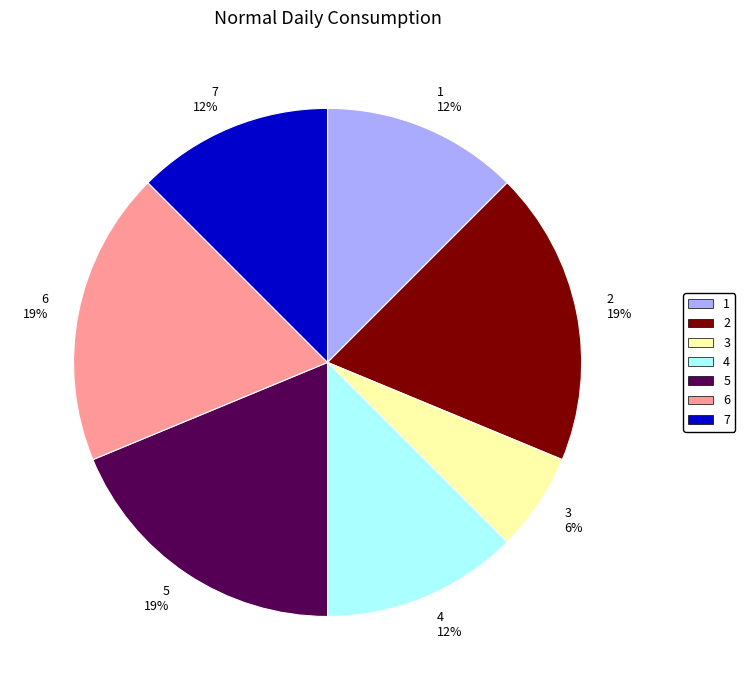

Is 7 12% the majority of the pie?

No